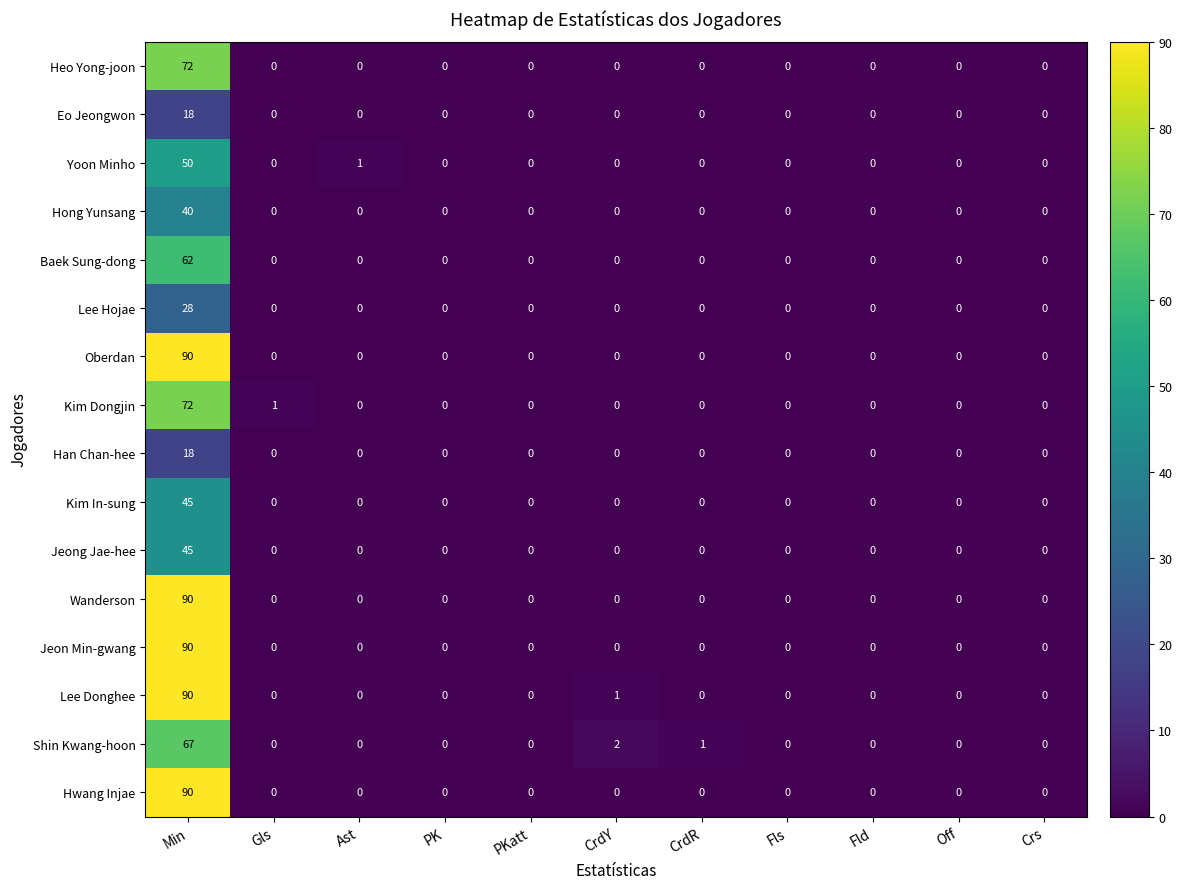

True or false: Han Chan-hee has a value of -8 at CrdY.

False